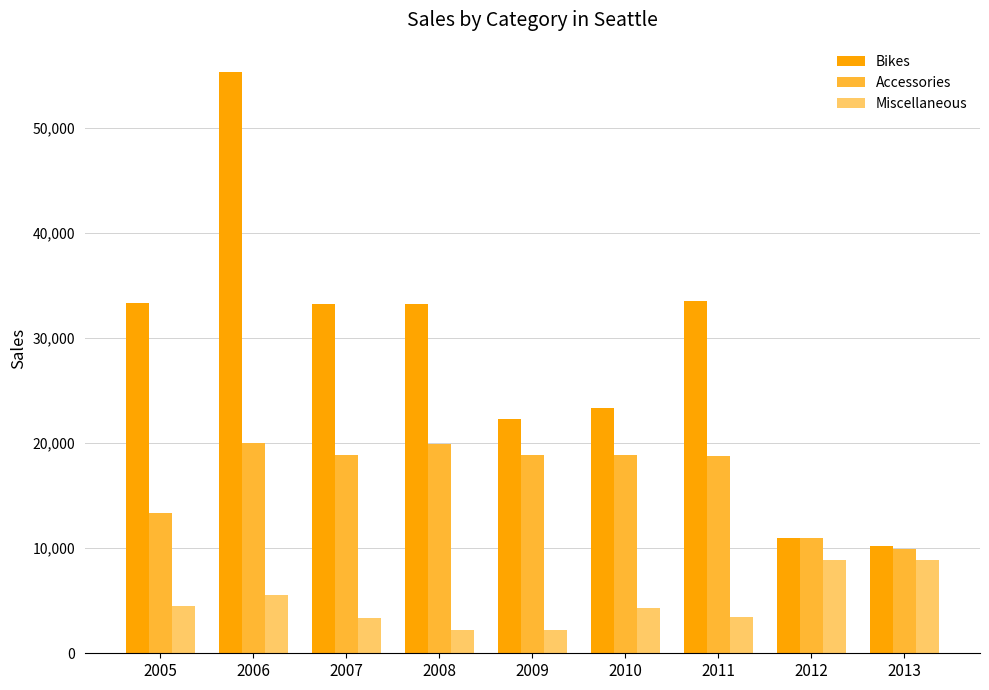

Which category has the highest value across all series?

2006